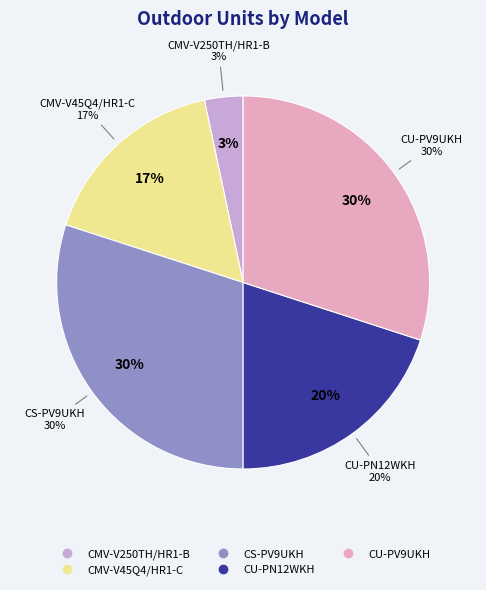

The CMV-V45Q4/HR1-C slice represents 28% of the pie. True or false?

False